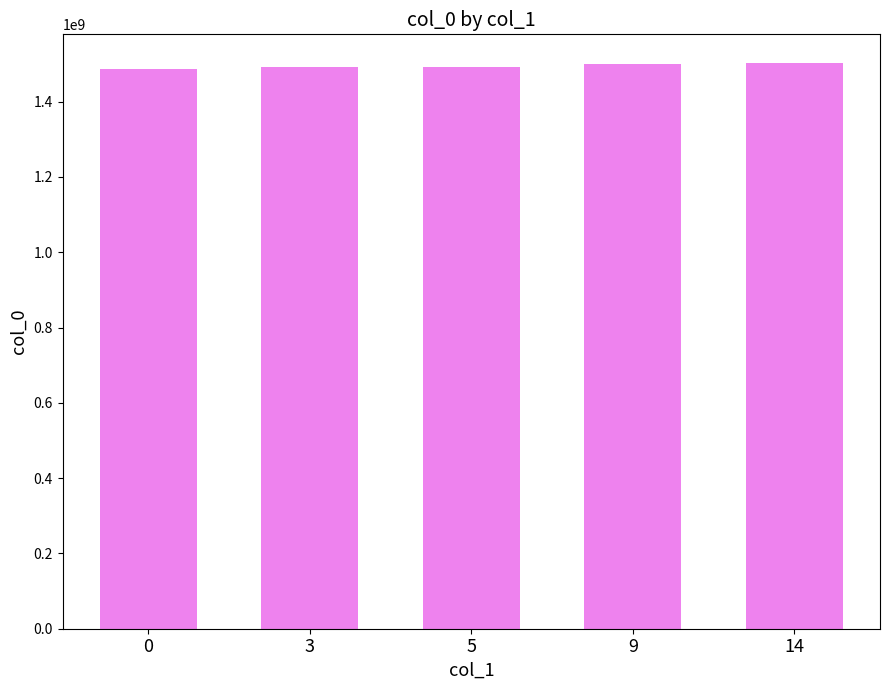

What is the greatest value displayed?

1503785283